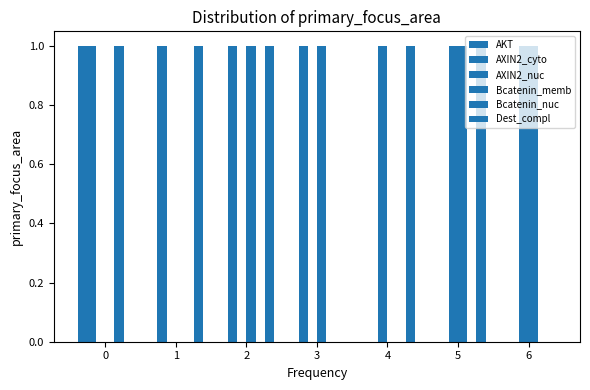

Which series has the widest spread of values?

AKT